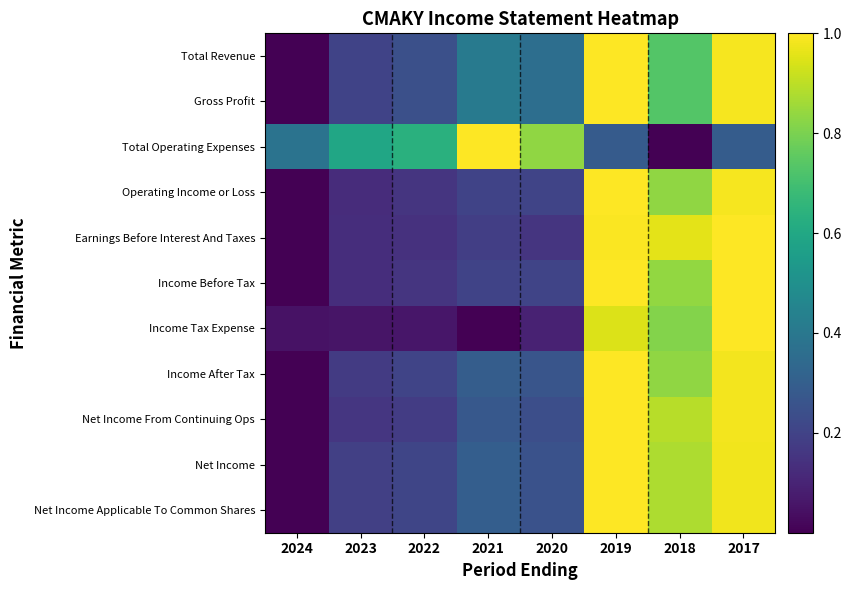

Reading right to left, list all the values displayed in this chart.

Total Revenue: 2017=1.0	2018=0.7	2019=1.0	2020=0.4	2021=0.4	2022=0.2	2023=0.2	2024=0.0
Gross Profit: 2017=1.0	2018=0.7	2019=1.0	2020=0.4	2021=0.4	2022=0.2	2023=0.2	2024=0.0
Total Operating Expenses: 2017=0.3	2018=0.0	2019=0.3	2020=0.8	2021=1.0	2022=0.6	2023=0.6	2024=0.4
Operating Income or Loss: 2017=1.0	2018=0.8	2019=1.0	2020=0.2	2021=0.2	2022=0.2	2023=0.1	2024=0.0
Earnings Before Interest And Taxes: 2017=1.0	2018=1.0	2019=1.0	2020=0.2	2021=0.2	2022=0.1	2023=0.1	2024=0.0
Income Before Tax: 2017=1.0	2018=0.8	2019=1.0	2020=0.2	2021=0.2	2022=0.2	2023=0.1	2024=0.0
Income Tax Expense: 2017=1.0	2018=0.8	2019=0.9	2020=0.1	2021=0.0	2022=0.1	2023=0.1	2024=0.1
Income After Tax: 2017=1.0	2018=0.8	2019=1.0	2020=0.3	2021=0.3	2022=0.2	2023=0.2	2024=0.0
Net Income From Continuing Ops: 2017=1.0	2018=0.9	2019=1.0	2020=0.2	2021=0.3	2022=0.2	2023=0.2	2024=0.0
Net Income: 2017=1.0	2018=0.9	2019=1.0	2020=0.3	2021=0.3	2022=0.2	2023=0.2	2024=0.0
Net Income Applicable To Common Shares: 2017=1.0	2018=0.9	2019=1.0	2020=0.3	2021=0.3	2022=0.2	2023=0.2	2024=0.0